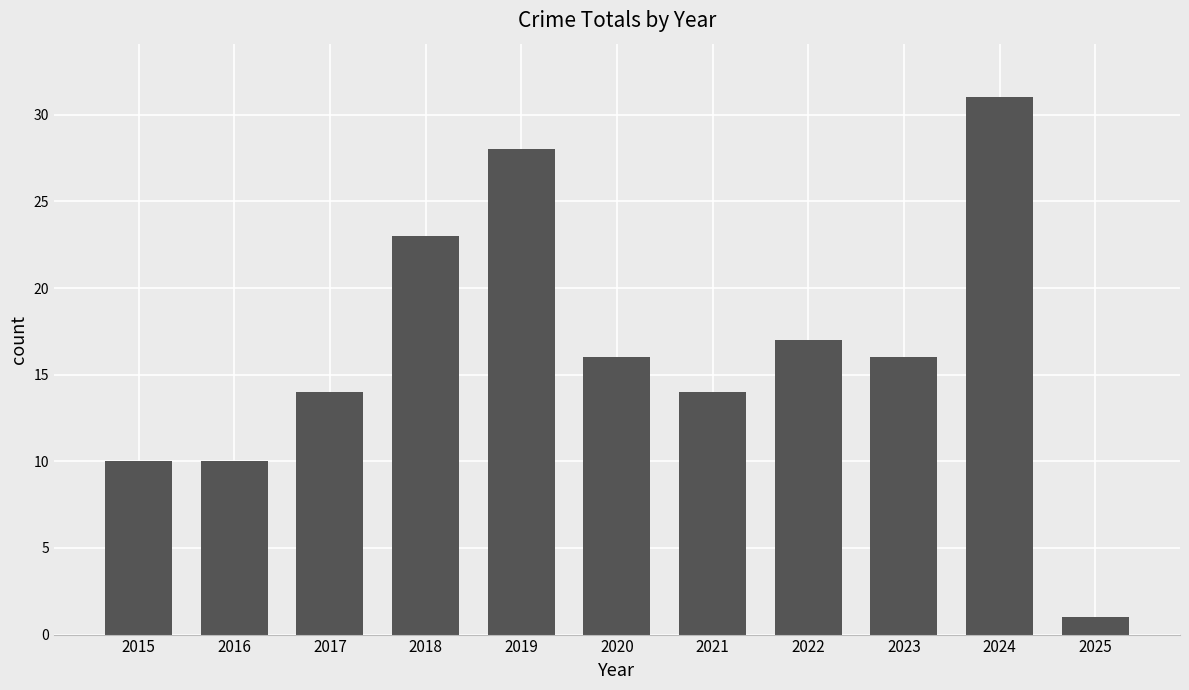

Reading right to left, transcribe all the data shown in this chart.

1	31	16	17	14	16	28	23	14	10	10